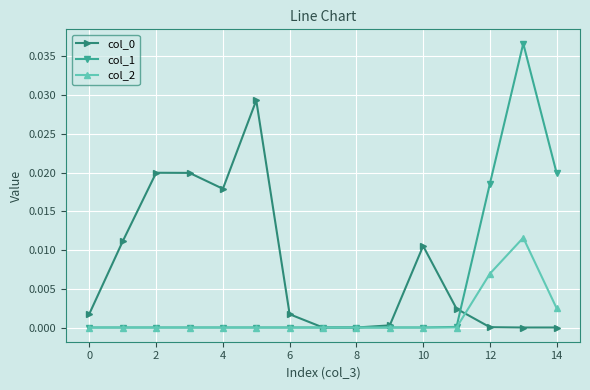

Which series has the widest spread of values?

col_1